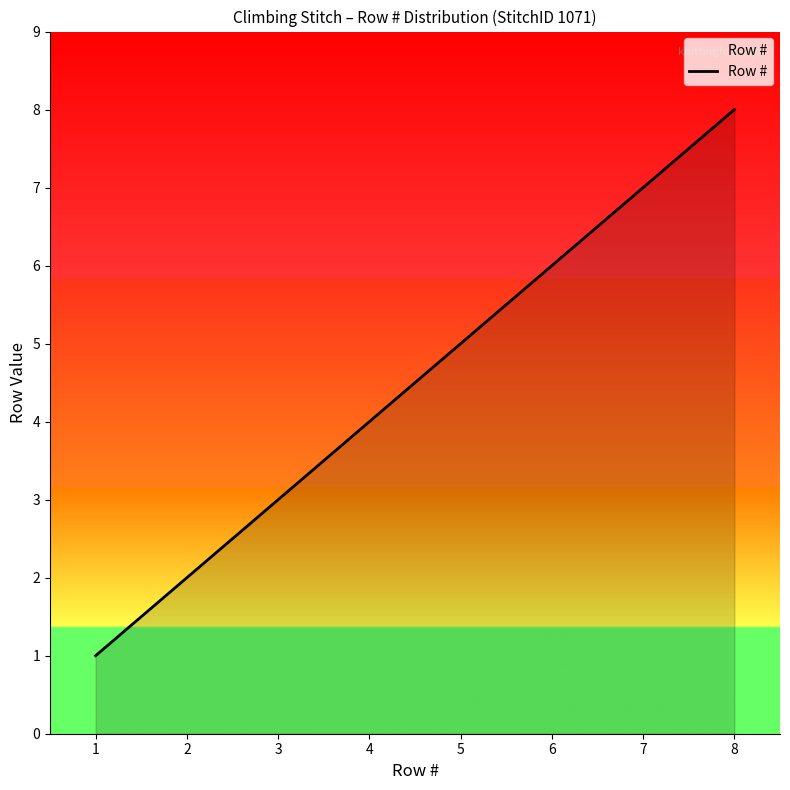

How many lines are shown in the chart?

1